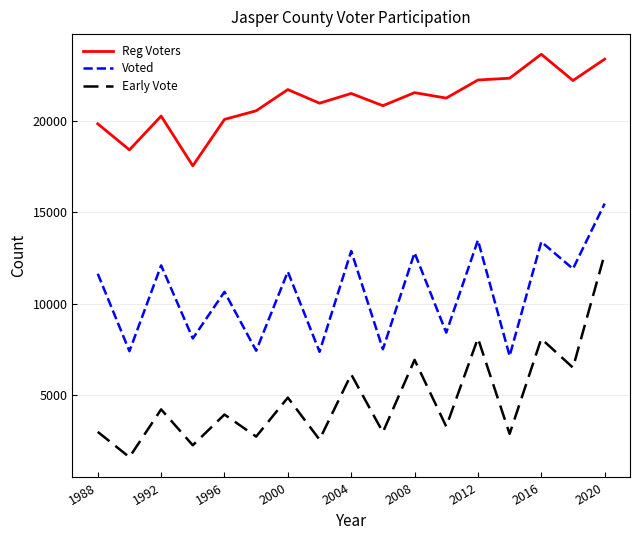

Rank the series by their maximum value, from lowest to highest.

Early Vote, Voted, Reg Voters